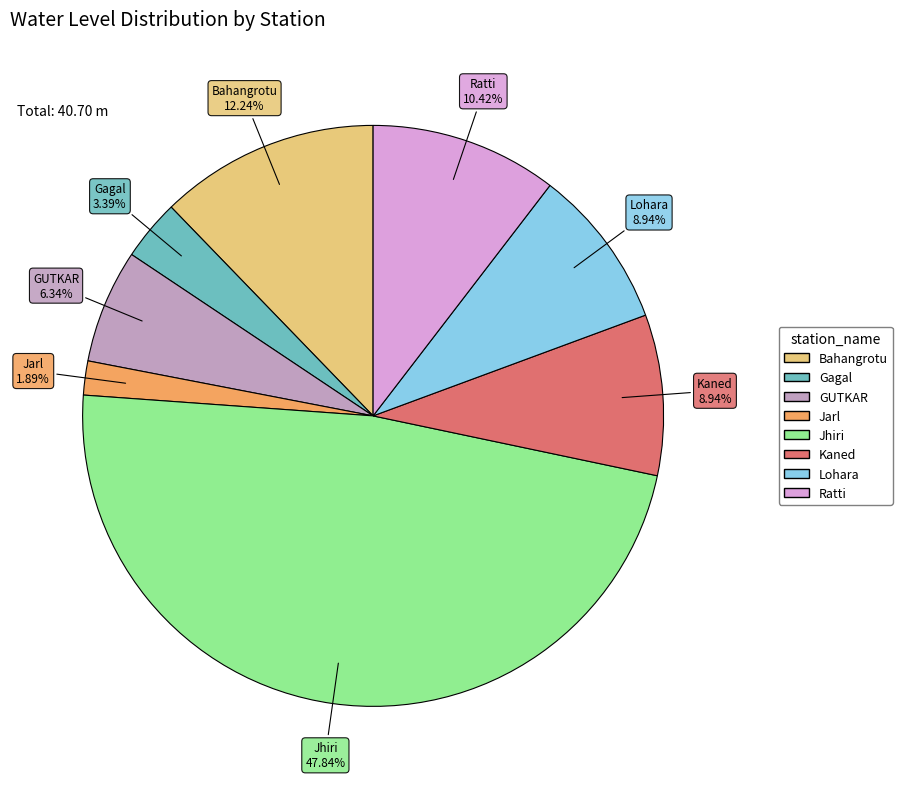

Approximately how many times larger is the value at Kaned compared to Bahangrotu?

0.7